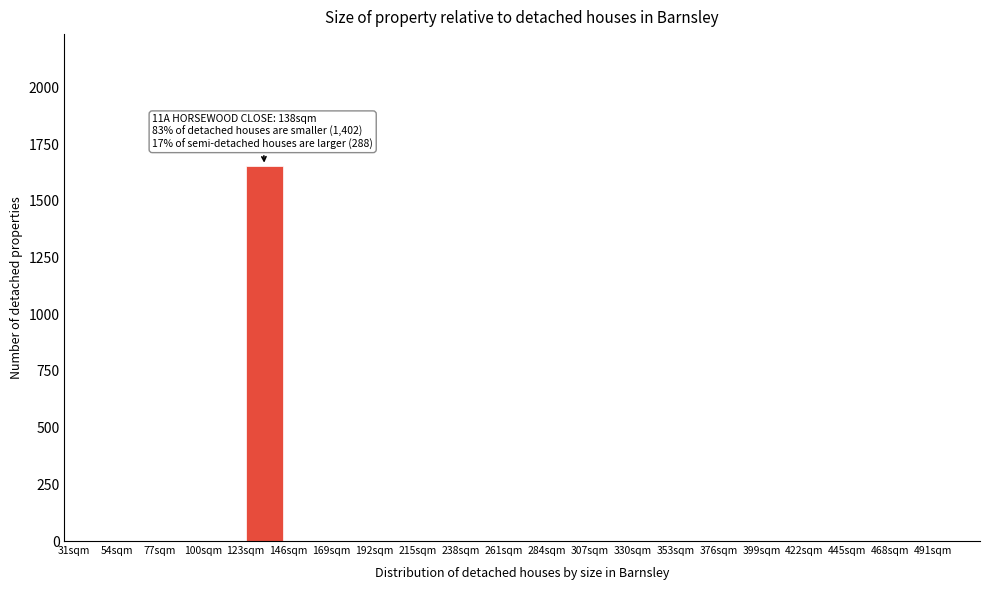

Reading left to right, transcribe all the data shown in this chart.

31sqm=0.0	54sqm=0.0	77sqm=0.0	100sqm=0.0	123sqm=1656.2	146sqm=0.0	169sqm=0.0	192sqm=0.0	215sqm=0.0	238sqm=0.0	261sqm=0.0	284sqm=0.0	307sqm=0.0	330sqm=0.0	353sqm=0.0	376sqm=0.0	399sqm=0.0	422sqm=0.0	445sqm=0.0	468sqm=0.0	491sqm=0.0